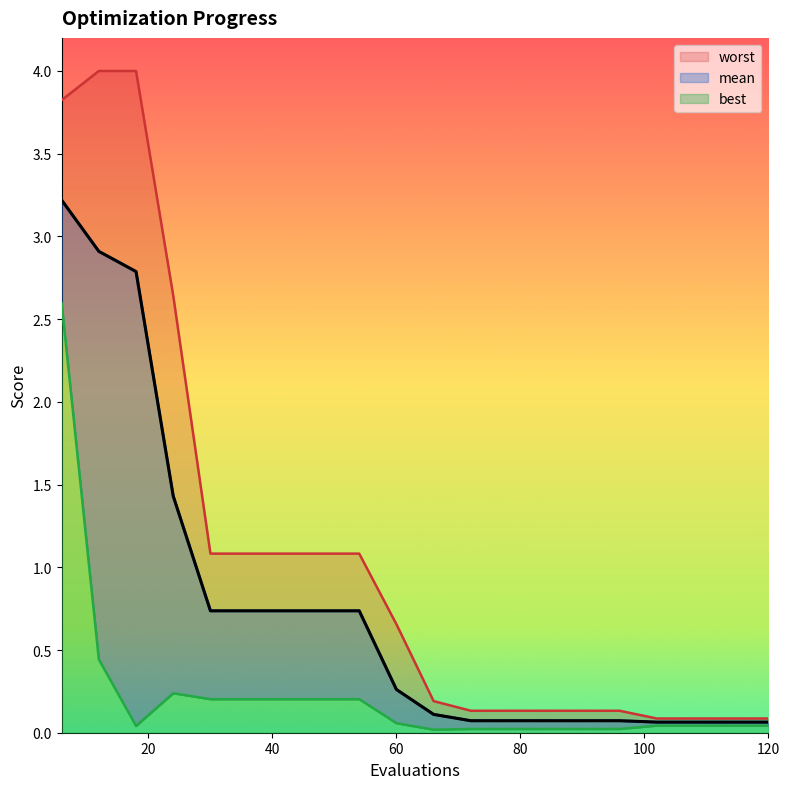

True or false: best and worst intersect in this chart.

False